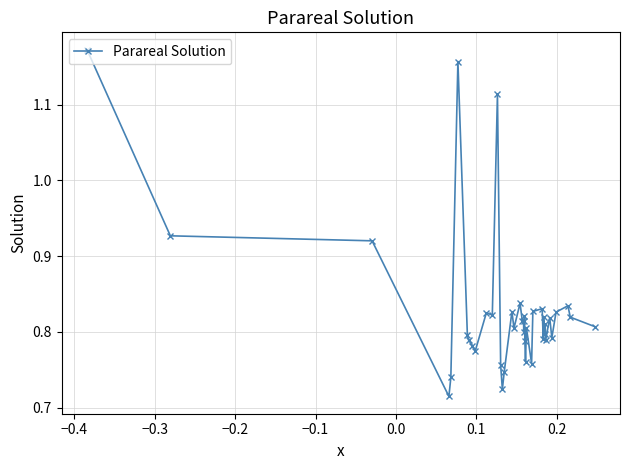

True or false: there are more than 0 points higher than both neighbors.

True